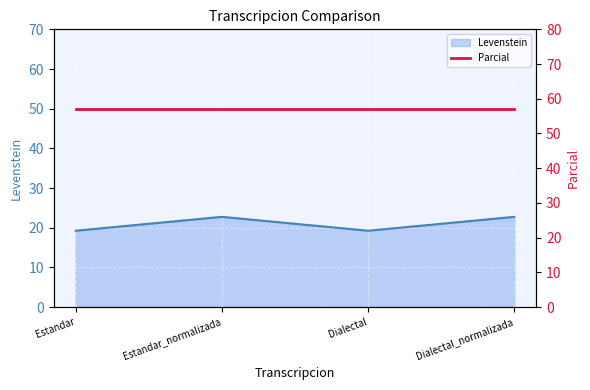

How many interior local peaks (higher than both neighbors) does the data have?

1